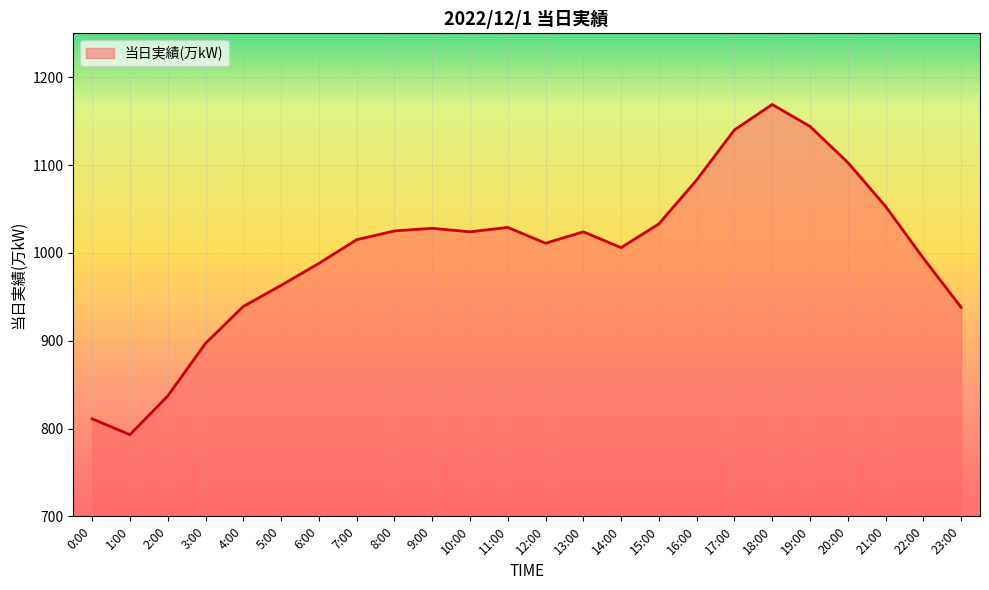

What position from the left is 23:00?

24